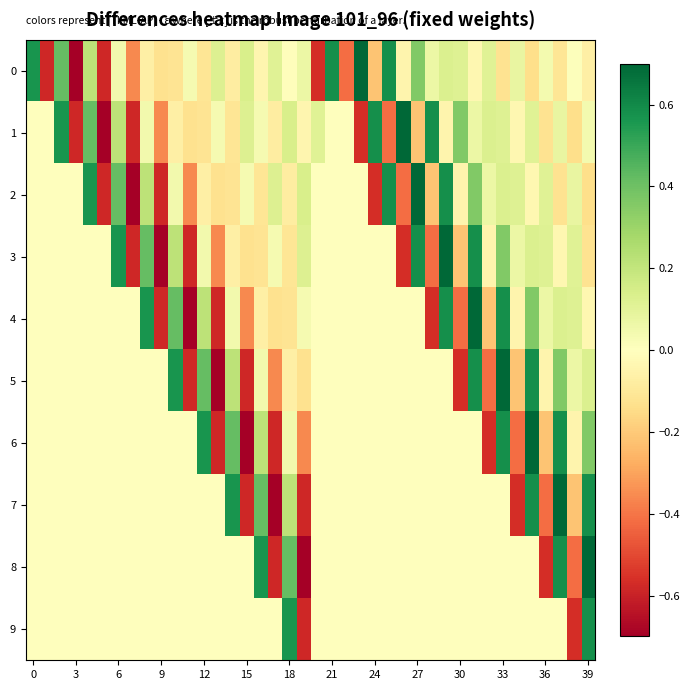

Reading left to right, transcribe all the data shown in this chart.

0: 0.6	-0.6	0.4	-0.7	0.2	-0.6	0.0	-0.4	-0.1	-0.1	-0.1	0.0	-0.1	0.1	-0.1	0.1	-0.0	0.1	-0.0	0.1	-0.6	0.6	-0.4	0.7	-0.2	0.6	-0.0	0.4	0.1	0.1	0.1	-0.0	0.1	-0.1	0.1	-0.1	0.0	-0.1	0.0	-0.1
1: 0.0	0.0	0.6	-0.6	0.4	-0.7	0.2	-0.6	0.0	-0.4	-0.1	-0.1	-0.1	0.0	-0.1	0.1	0.0	-0.1	0.1	-0.0	0.1	0.0	0.0	-0.6	0.6	-0.4	0.7	-0.2	0.6	-0.0	0.4	0.1	0.1	0.1	-0.0	0.1	-0.1	0.1	-0.1	0.0
2: 0.0	0.0	0.0	0.0	0.6	-0.6	0.4	-0.7	0.2	-0.6	0.0	-0.4	-0.1	-0.1	-0.1	0.0	-0.1	0.1	-0.1	0.1	0.0	0.0	0.0	0.0	-0.6	0.6	-0.4	0.7	-0.2	0.6	-0.0	0.4	0.1	0.1	0.1	-0.0	0.1	-0.1	0.1	-0.1
3: 0.0	0.0	0.0	0.0	0.0	0.0	0.6	-0.6	0.4	-0.7	0.2	-0.6	0.0	-0.4	-0.1	-0.1	-0.1	0.0	-0.1	0.1	0.0	0.0	0.0	0.0	0.0	0.0	-0.6	0.6	-0.4	0.7	-0.2	0.6	-0.0	0.4	0.1	0.1	0.1	-0.0	0.1	-0.1
4: 0.0	0.0	0.0	0.0	0.0	0.0	0.0	0.0	0.6	-0.6	0.4	-0.7	0.2	-0.6	0.0	-0.4	-0.1	-0.1	-0.1	0.0	0.0	0.0	0.0	0.0	0.0	0.0	0.0	0.0	-0.6	0.6	-0.4	0.7	-0.2	0.6	-0.0	0.4	0.1	0.1	0.1	-0.0
5: 0.0	0.0	0.0	0.0	0.0	0.0	0.0	0.0	0.0	0.0	0.6	-0.6	0.4	-0.7	0.2	-0.6	0.0	-0.4	-0.1	-0.1	0.0	0.0	0.0	0.0	0.0	0.0	0.0	0.0	0.0	0.0	-0.6	0.6	-0.4	0.7	-0.2	0.6	-0.0	0.4	0.1	0.1
6: 0.0	0.0	0.0	0.0	0.0	0.0	0.0	0.0	0.0	0.0	0.0	0.0	0.6	-0.6	0.4	-0.7	0.2	-0.6	0.0	-0.4	0.0	0.0	0.0	0.0	0.0	0.0	0.0	0.0	0.0	0.0	0.0	0.0	-0.6	0.6	-0.4	0.7	-0.2	0.6	-0.0	0.4
7: 0.0	0.0	0.0	0.0	0.0	0.0	0.0	0.0	0.0	0.0	0.0	0.0	0.0	0.0	0.6	-0.6	0.4	-0.7	0.2	-0.6	0.0	0.0	0.0	0.0	0.0	0.0	0.0	0.0	0.0	0.0	0.0	0.0	0.0	0.0	-0.6	0.6	-0.4	0.7	-0.2	0.6
8: 0.0	0.0	0.0	0.0	0.0	0.0	0.0	0.0	0.0	0.0	0.0	0.0	0.0	0.0	0.0	0.0	0.6	-0.6	0.4	-0.7	0.0	0.0	0.0	0.0	0.0	0.0	0.0	0.0	0.0	0.0	0.0	0.0	0.0	0.0	0.0	0.0	-0.6	0.6	-0.4	0.7
9: 0.0	0.0	0.0	0.0	0.0	0.0	0.0	0.0	0.0	0.0	0.0	0.0	0.0	0.0	0.0	0.0	0.0	0.0	0.6	-0.6	0.0	0.0	0.0	0.0	0.0	0.0	0.0	0.0	0.0	0.0	0.0	0.0	0.0	0.0	0.0	0.0	0.0	0.0	-0.6	0.6